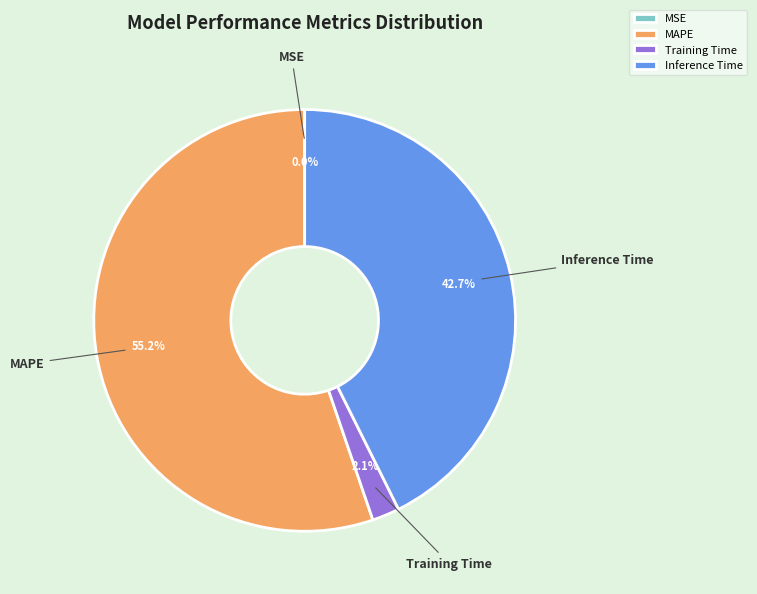

Do MAPE and Inference Time together represent more than half of the pie?

Yes